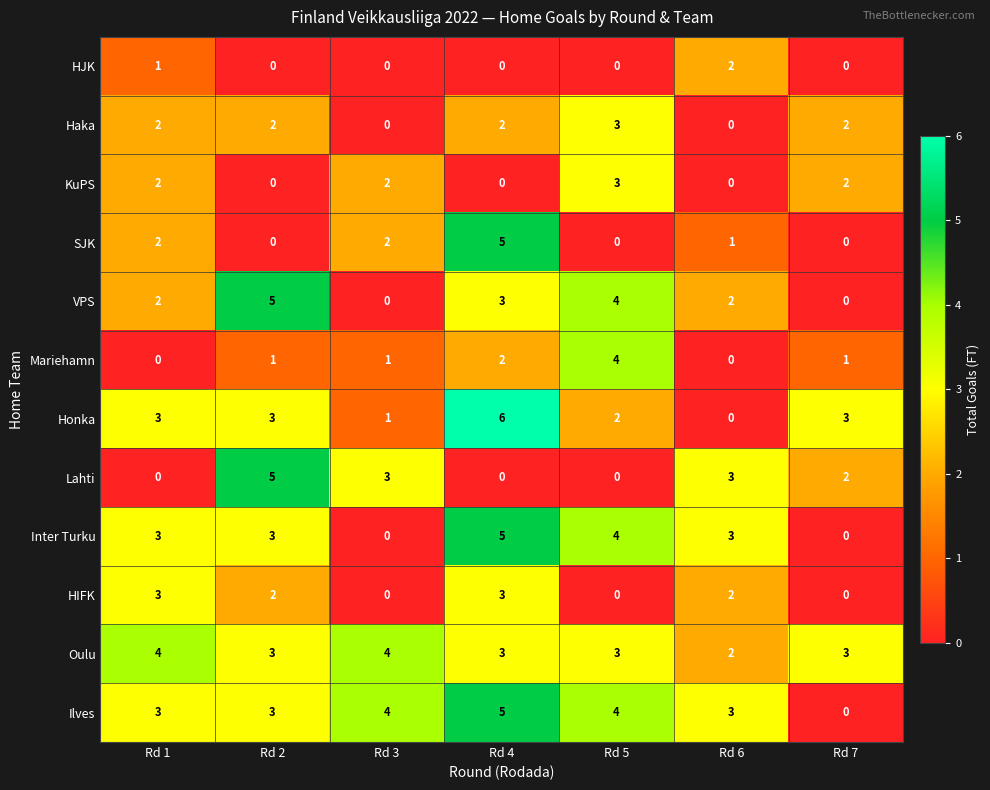

Which category has the highest value across all series?

Rd 4